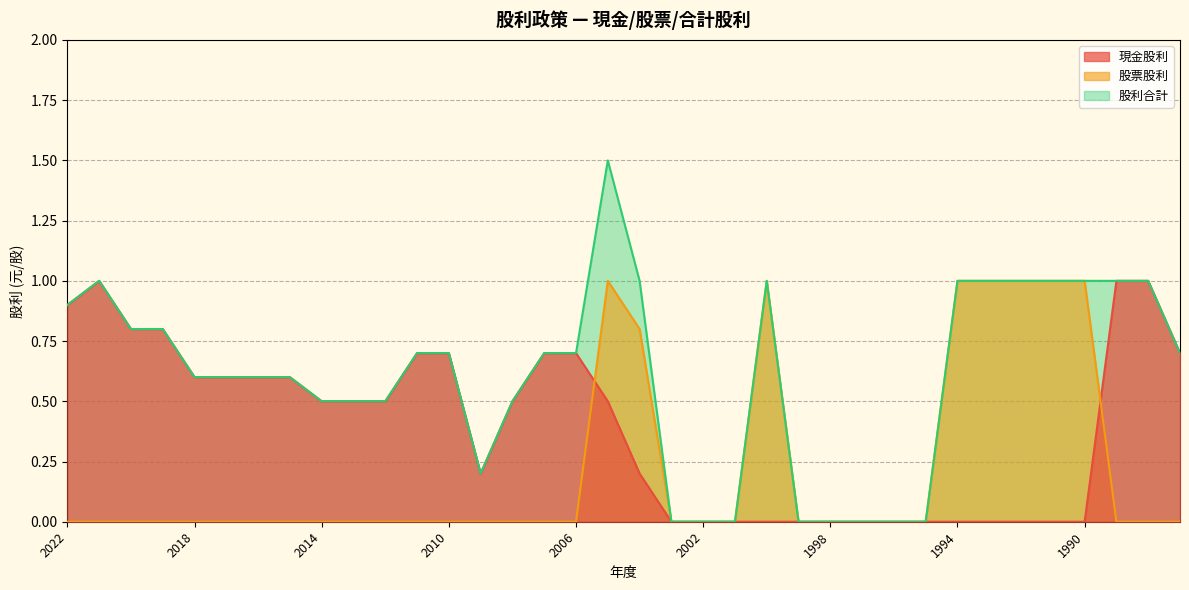

At which category does 股利合計 reach its first local peak?

2021